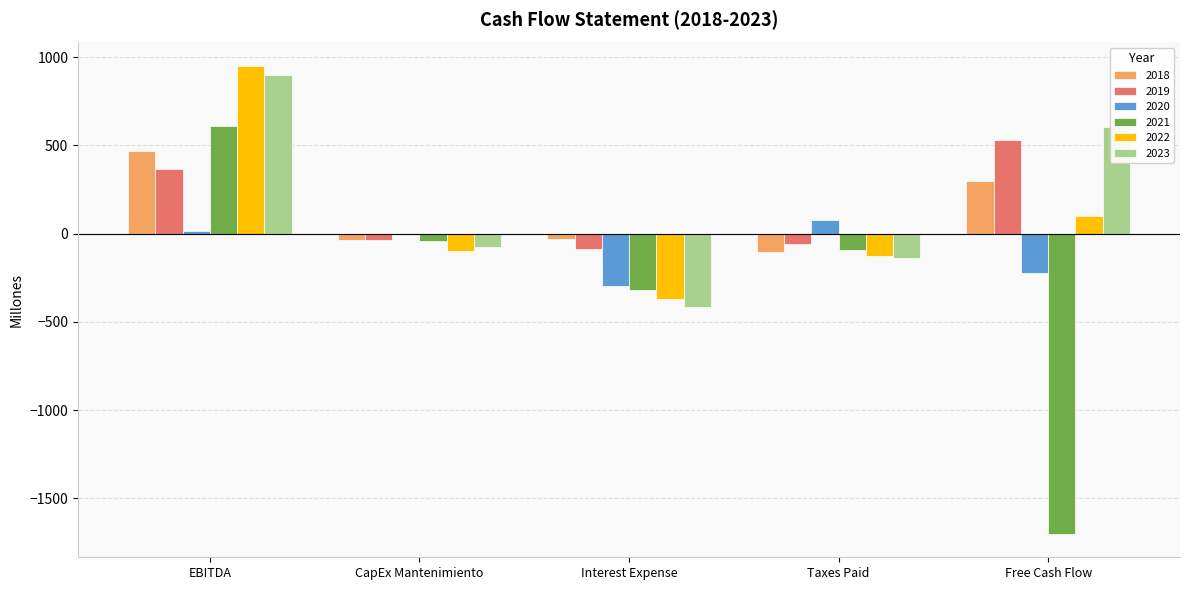

How many values in 2022 are above zero?

2